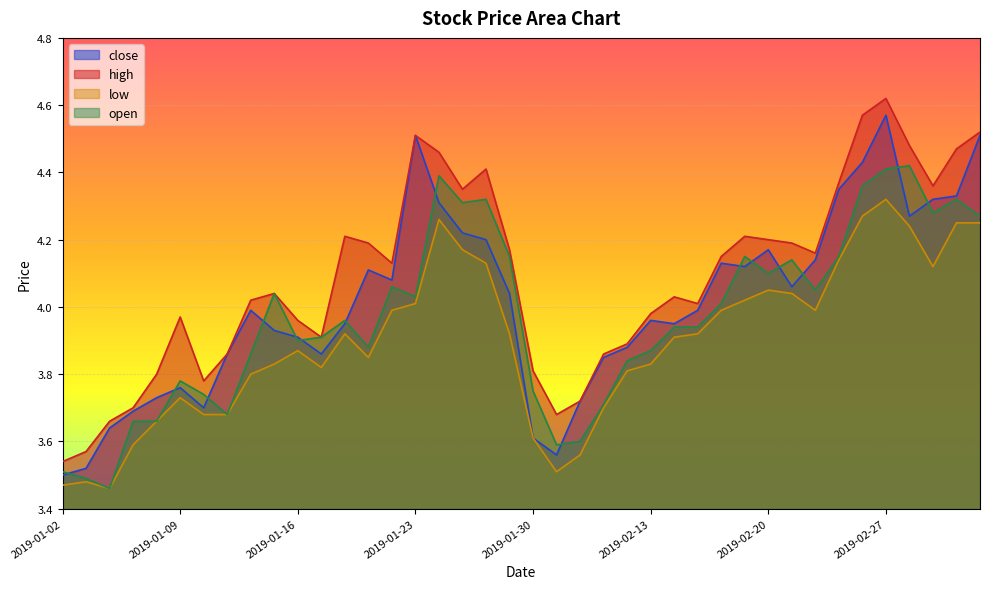

True or false: open and high intersect in this chart.

False